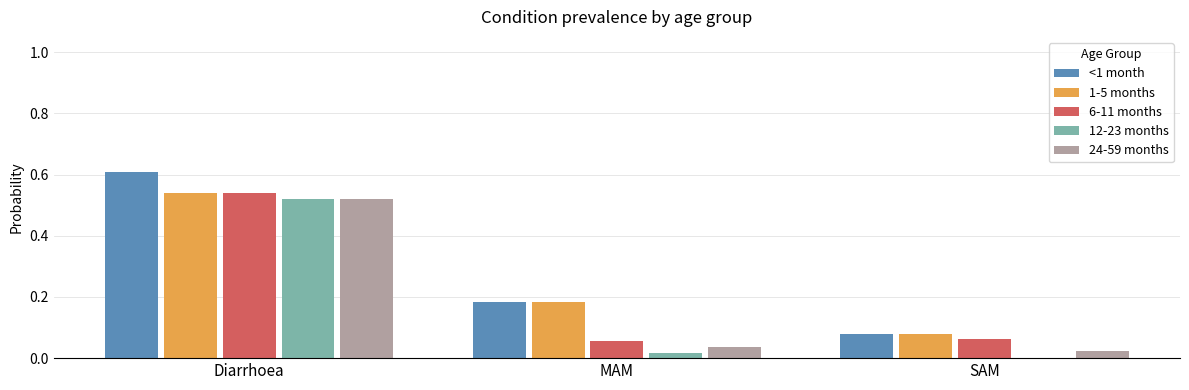

Which label corresponds to the largest value in the chart?

Diarrhoea